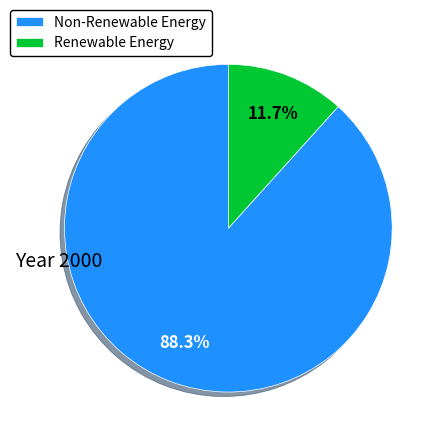

Which has a higher value, Non-Renewable Energy or Renewable Energy?

Non-Renewable Energy